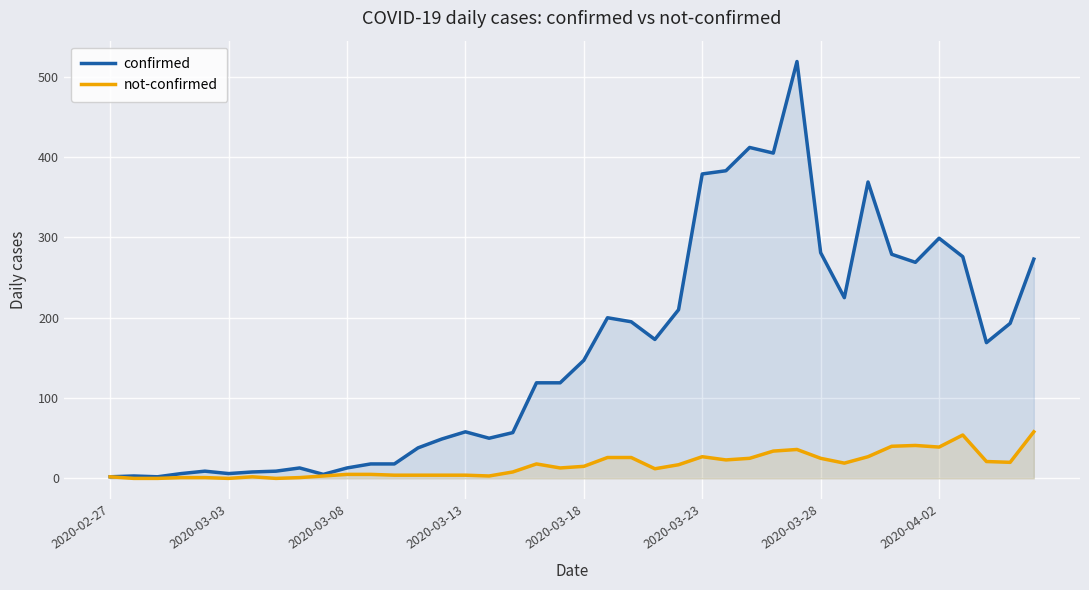

How many lines are shown in the chart?

2